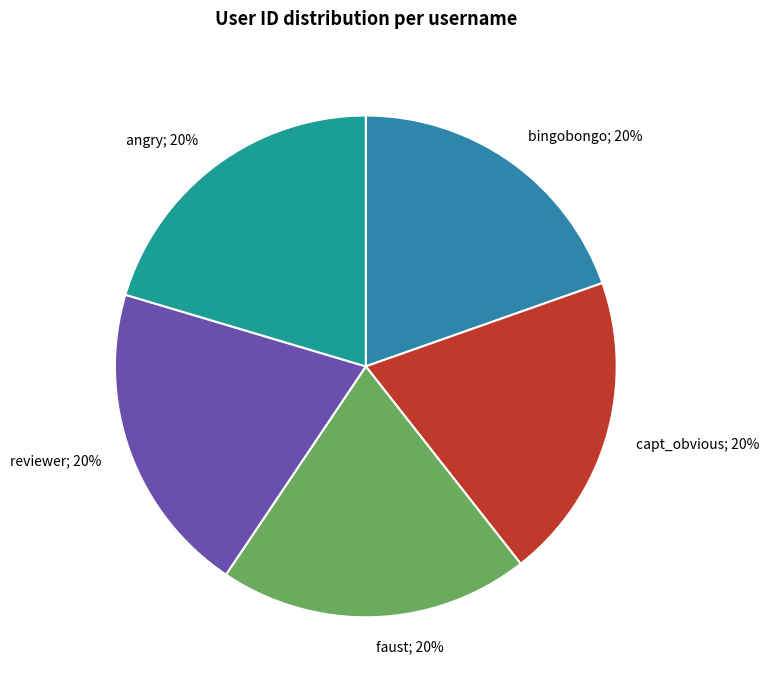

How many slices are in this pie chart?

5